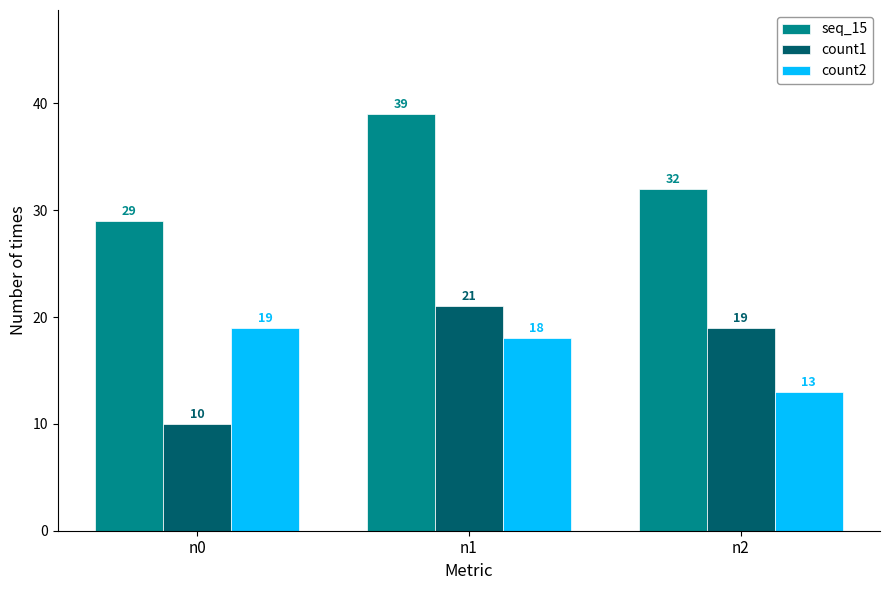

What value does the count2 series have at n1?

18